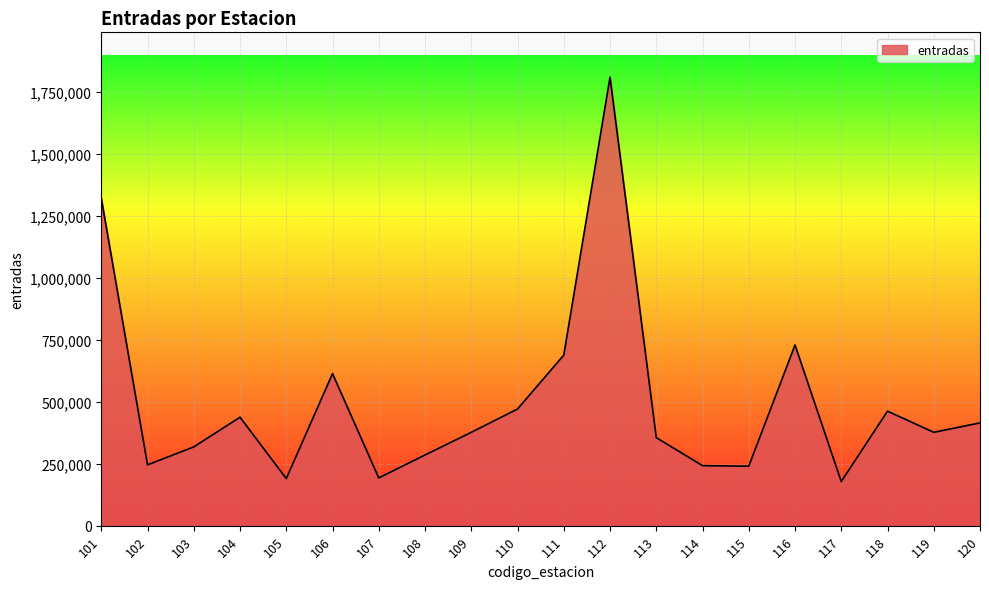

The value at 118 is 105616.8. True or false?

False